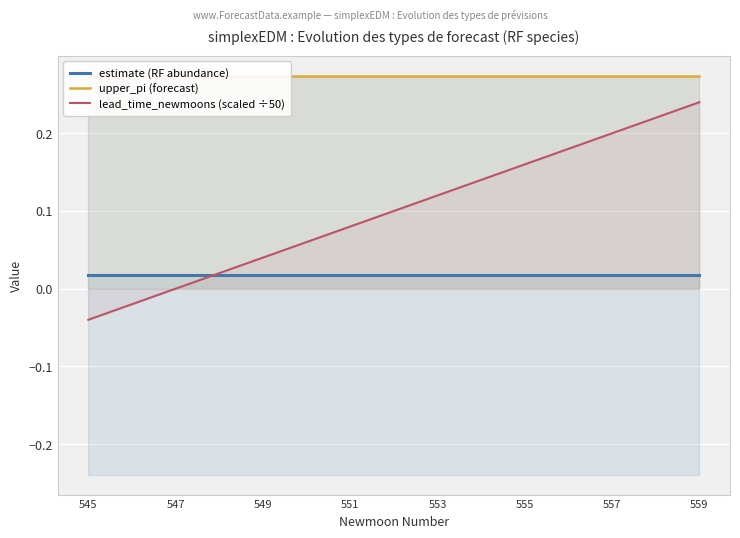

Which category has the highest value across all series?

547